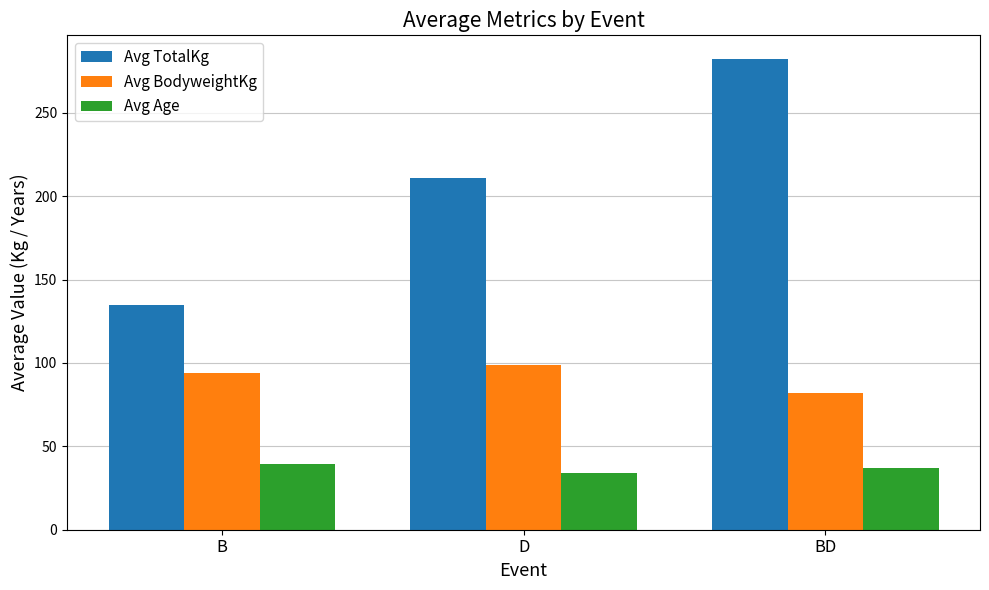

What is the spread (max minus min) of values at B?

95.5